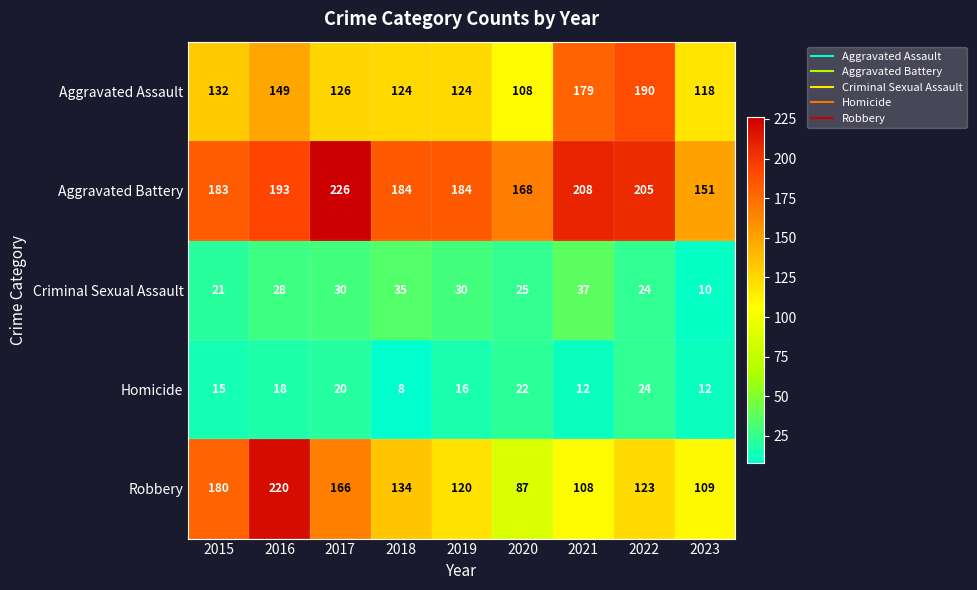

Where is Robbery nearest to the value 153?

2017